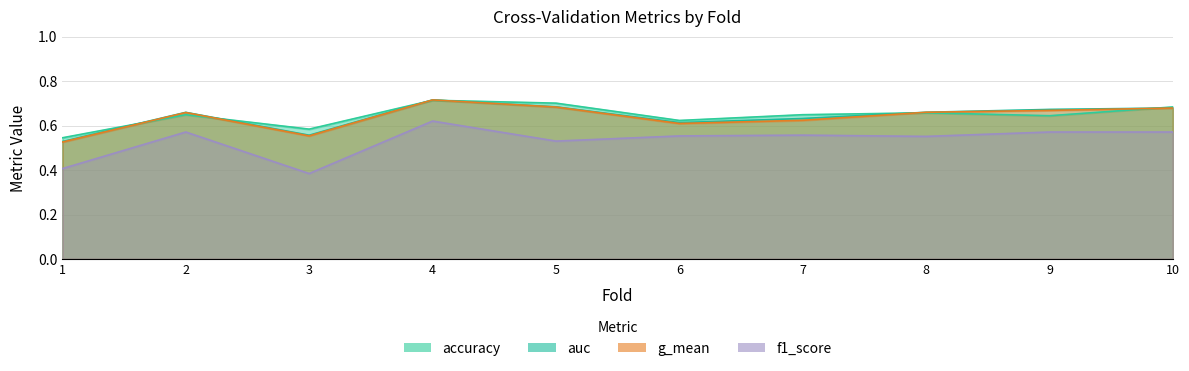

At which label does accuracy reach its minimum?

1